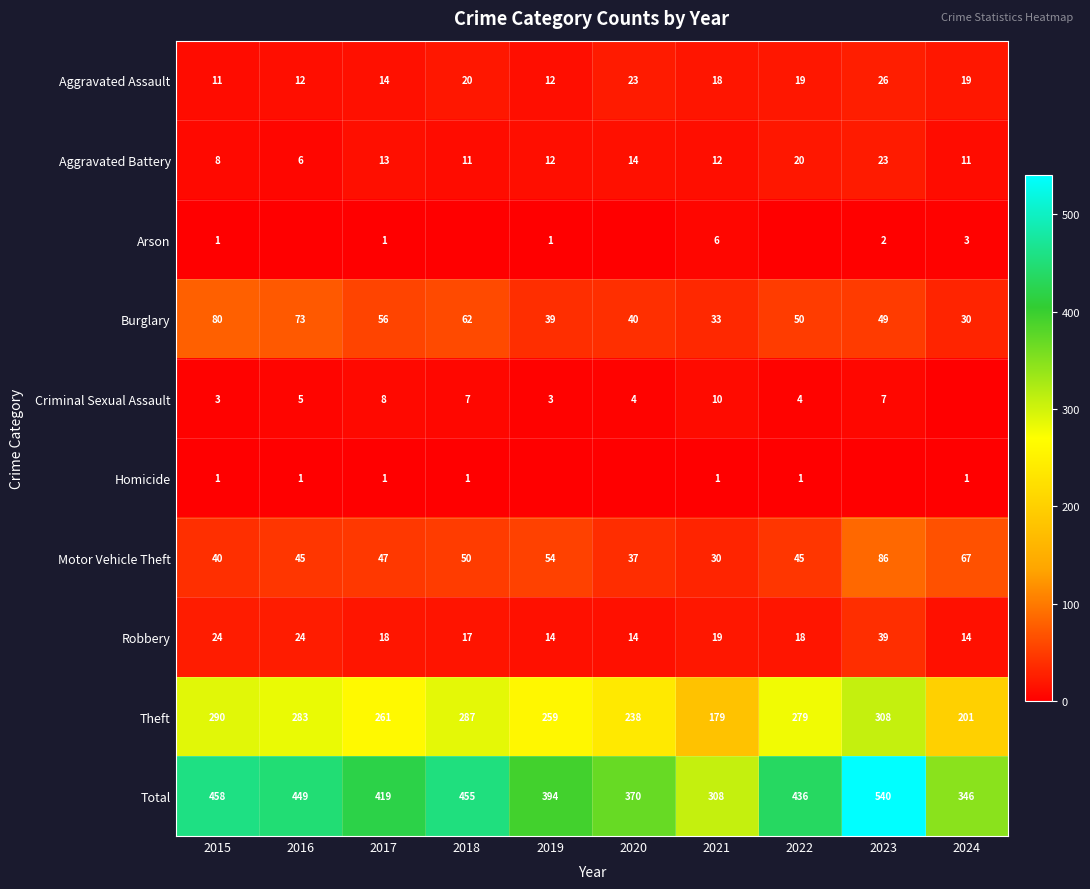

Is the value of Aggravated Battery at 2019 greater than the value of Criminal Sexual Assault at 2023?

Yes